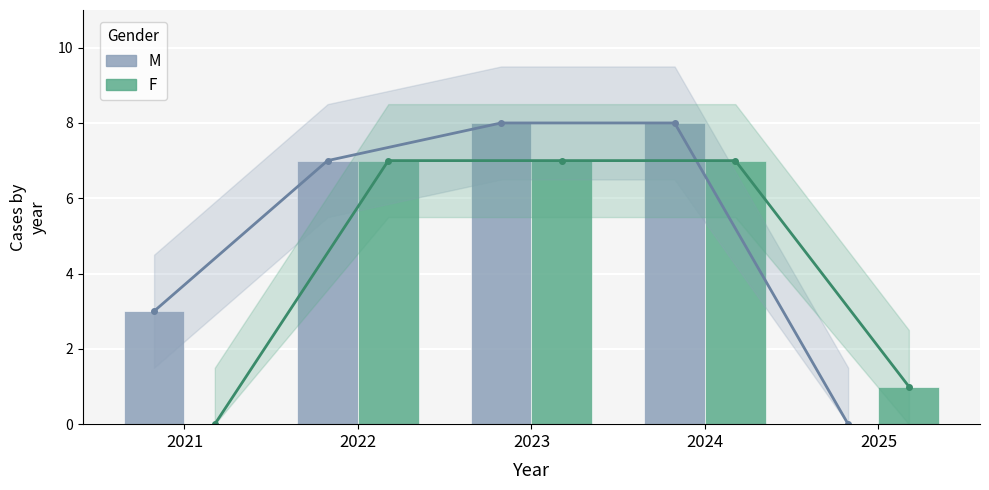

Reading left to right, what are all the values shown in this chart?

M: 2021=3	2022=7	2023=8	2024=8	2025=0
F: 2021=0	2022=7	2023=7	2024=7	2025=1